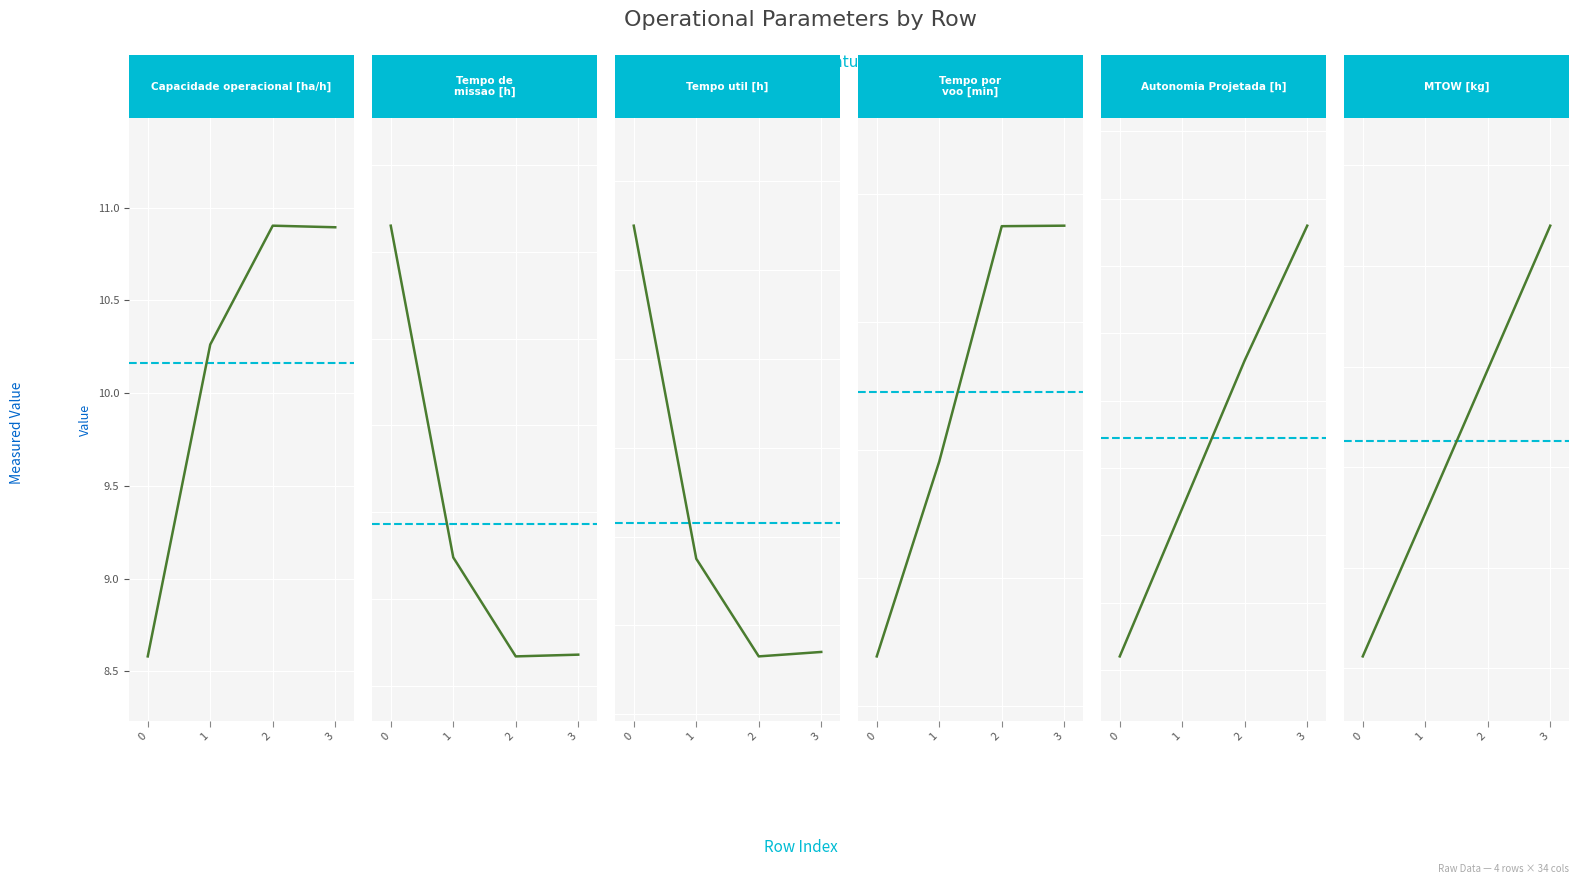

How many interior local valleys does the Tempo util [h] series have?

1